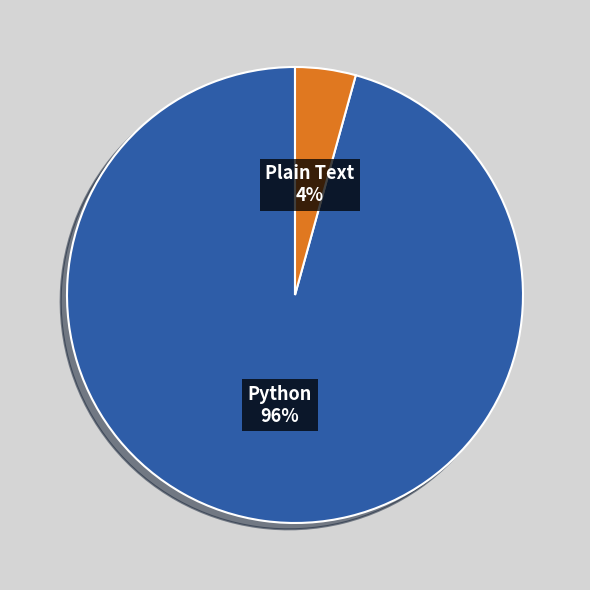

Count the number of slices in the pie.

2